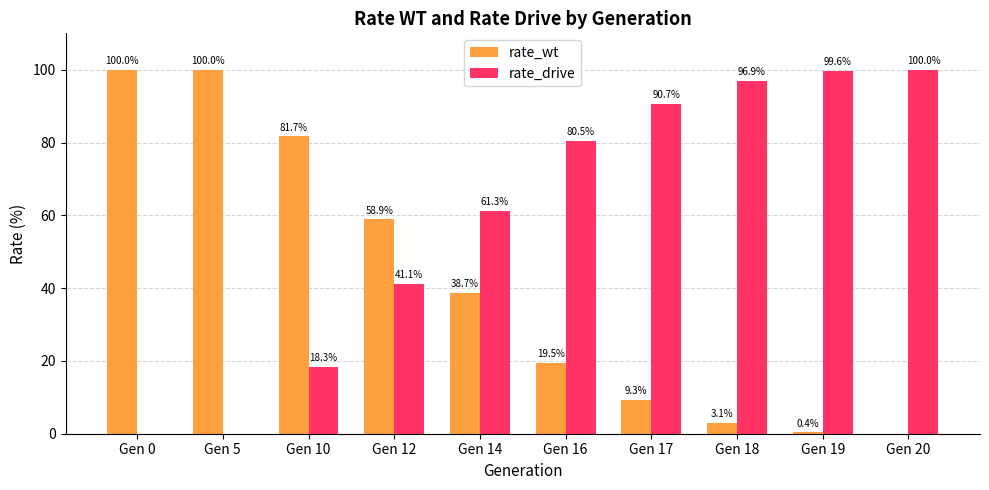

What is the greatest value displayed?

100.0